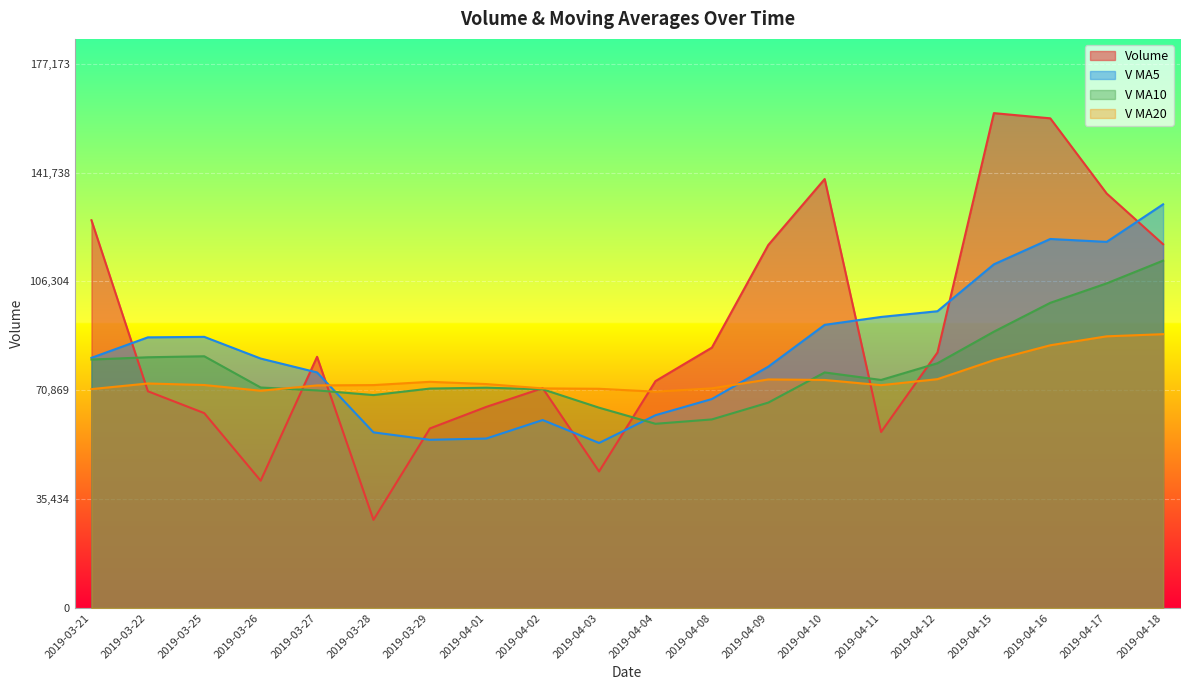

Rank the series by their average value, from highest to lowest.

Volume, V MA5, V MA10, V MA20